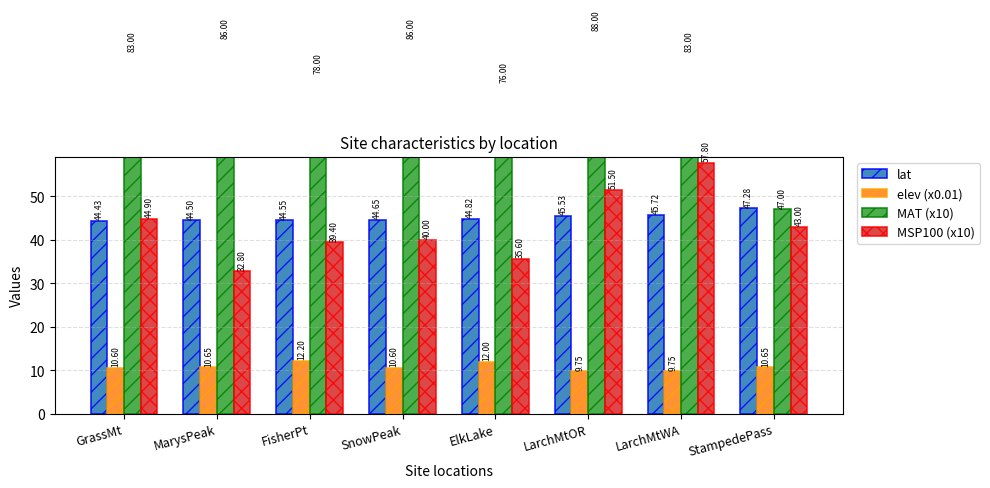

Rank the series at ElkLake from lowest to highest value.

elev (x0.01), MSP100 (x10), lat, MAT (x10)